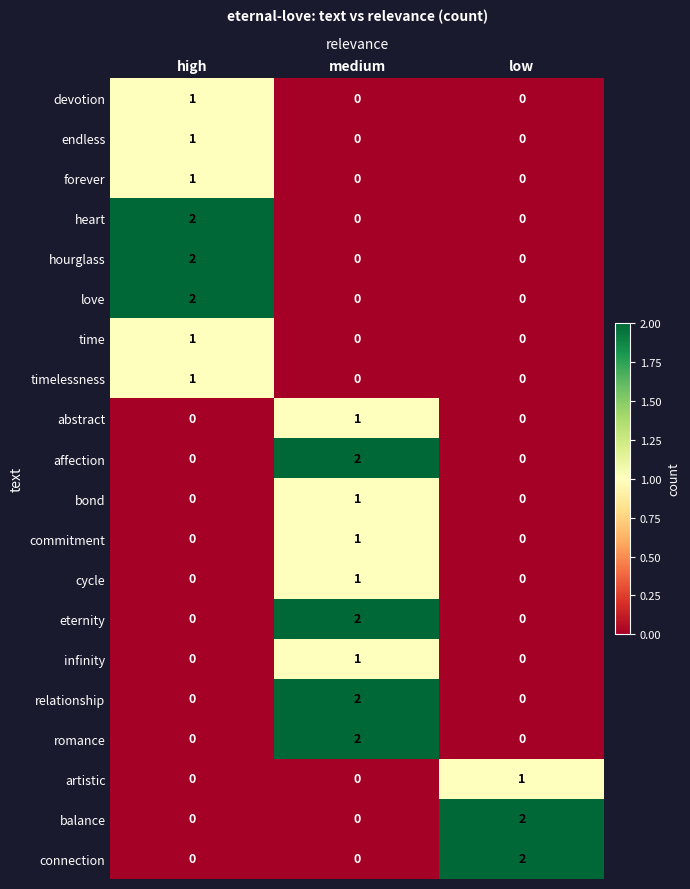

At which category is the sum across all series the highest?

medium